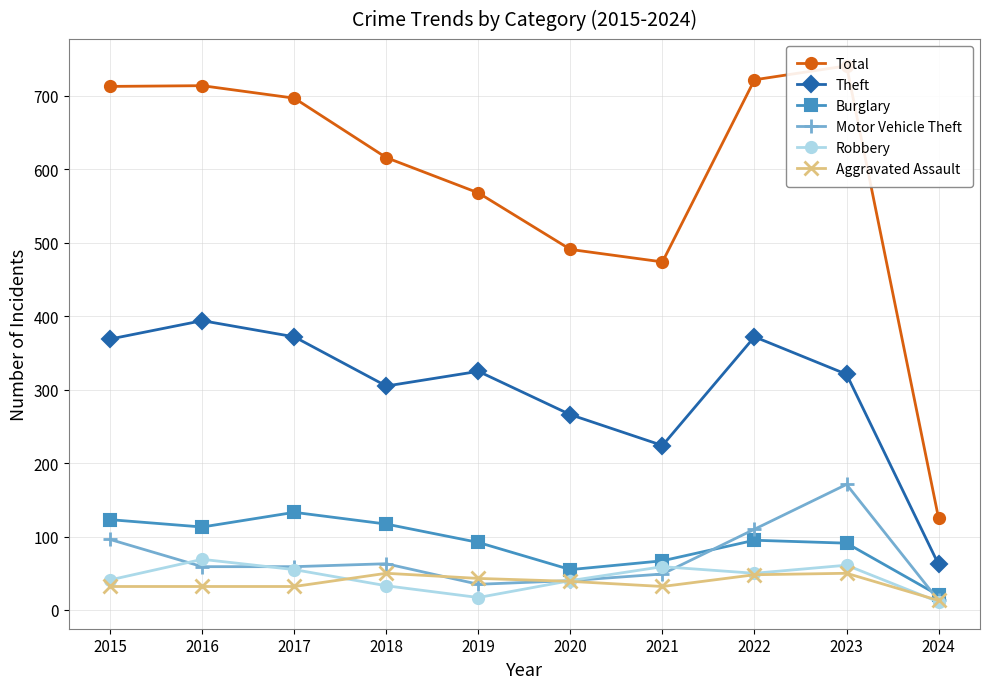

True or false: Total has more than 1 interior local peaks.

True